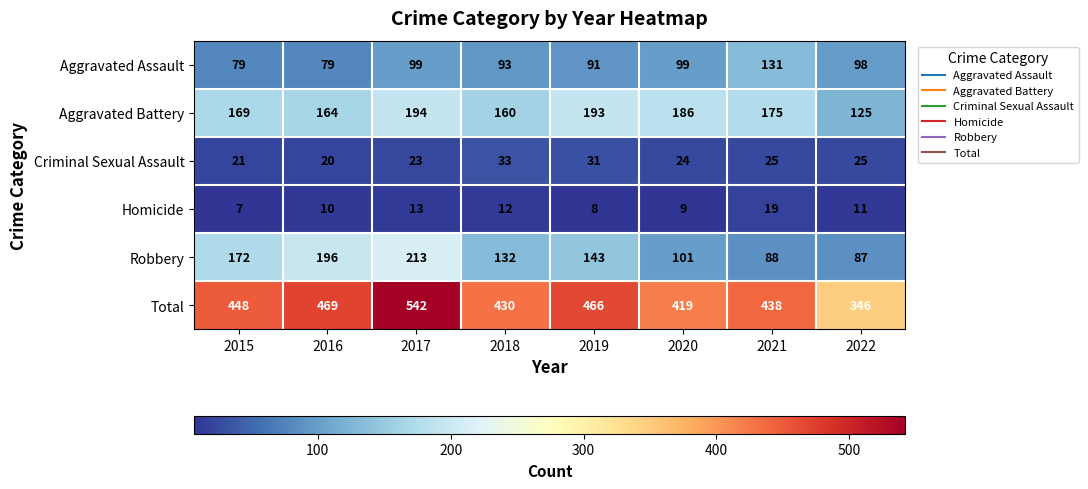

What is the maximum value shown in the chart?

542